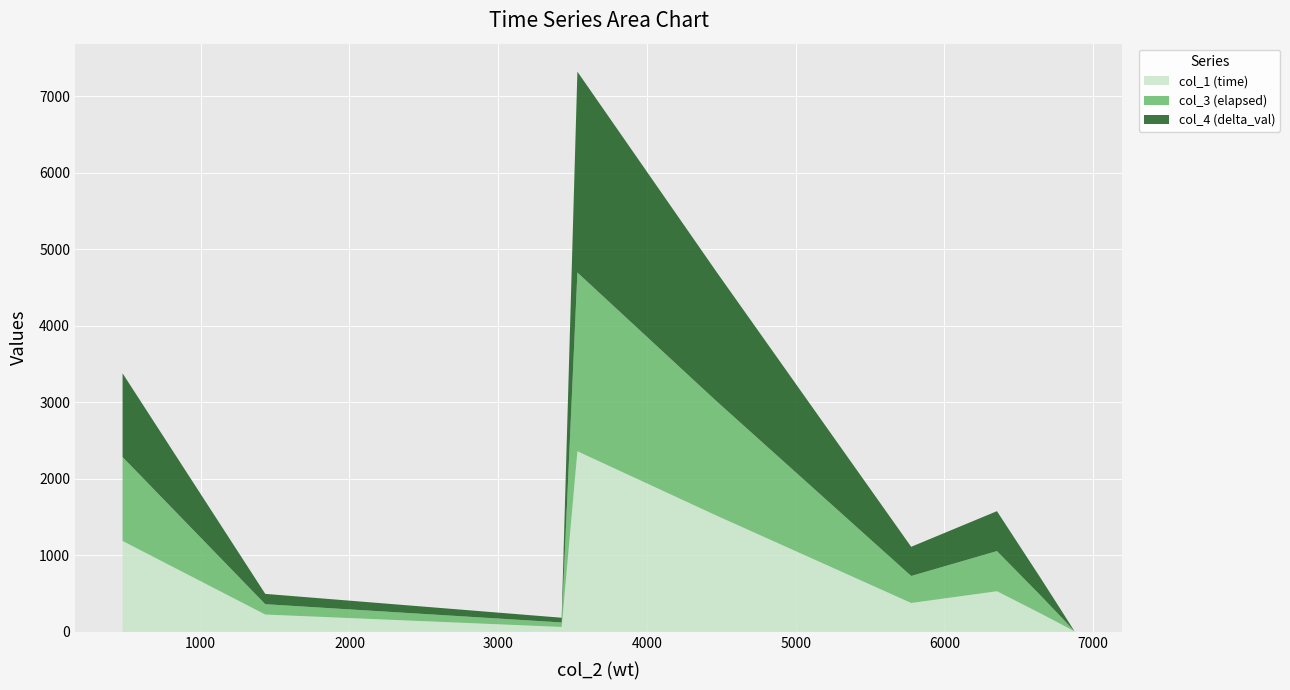

Reading left to right, list all the values displayed in this chart.

col_1 (time): 6875.014=5.9	6865.562=15.7	6822.3767=60.6	6761.2375=123.5	6645.988=240.8	6353.1286=530.7	5776.5391=377.0	4469.1294=1518.3	3532.4393=2360.6	3426.6951=63.6	1433.89=226.0	474.48=1188.0
col_3 (elapsed): 6875.014=0.0	6865.562=9.8	6822.3767=54.7	6761.2375=117.6	6645.988=234.9	6353.1286=524.8	5776.5391=352.9	4469.1294=1494.1	3532.4393=2336.5	3426.6951=58.9	1433.89=135.1	474.48=1097.0
col_4 (delta_val): 6875.014=0.0	6865.562=9.5	6822.3767=52.6	6761.2375=113.8	6645.988=229.0	6353.1286=521.9	5776.5391=381.6	4469.1294=1689.0	3532.4393=2625.7	3426.6951=61.8	1433.89=135.0	474.48=1094.4